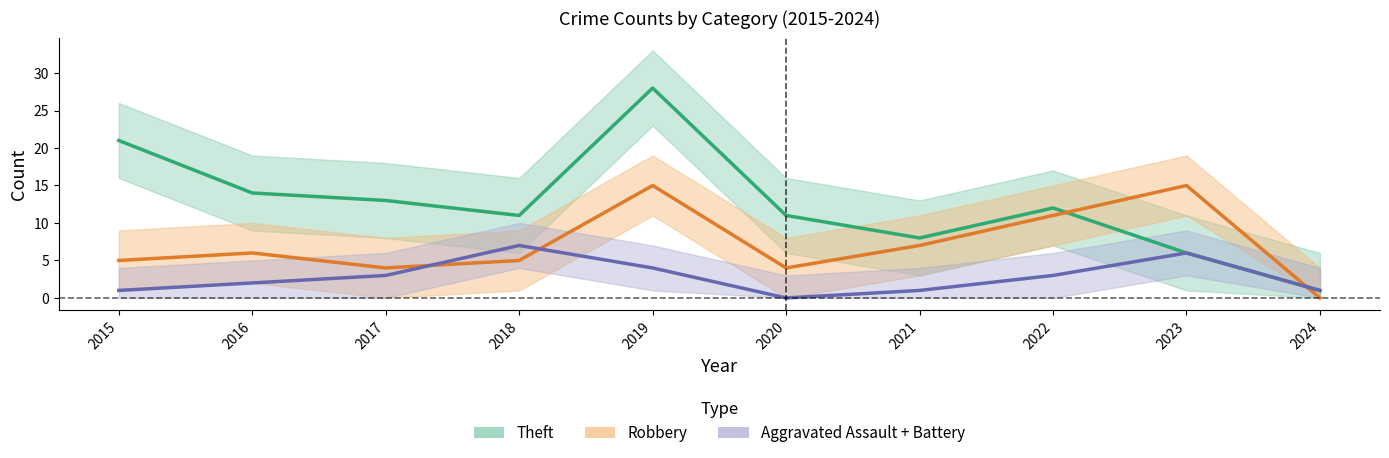

Reading left to right, transcribe all the data shown in this chart.

Theft: 21	14	13	11	28	11	8	12	6	1
Robbery: 5	6	4	5	15	4	7	11	15	0
Aggravated Assault + Battery: 1	2	3	7	4	0	1	3	6	1